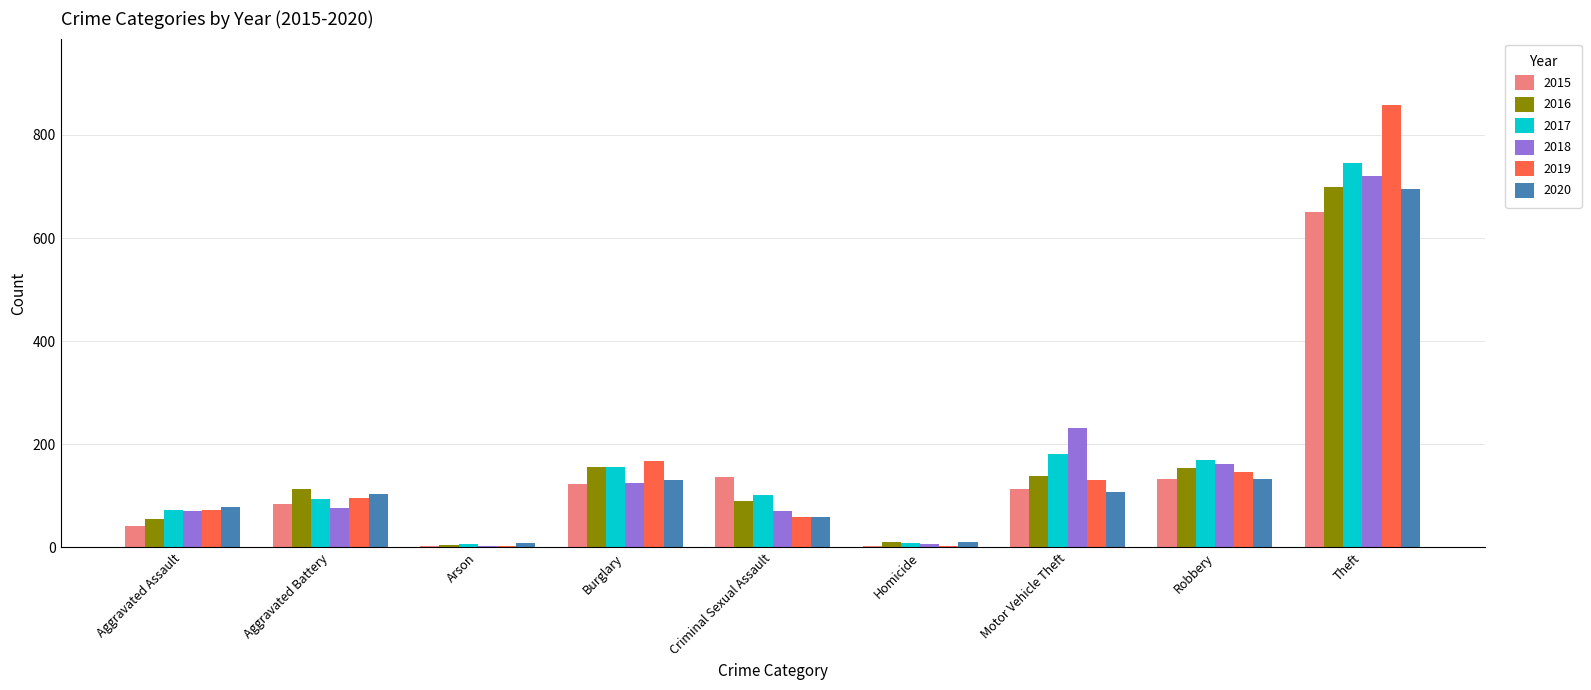

What is the sum of all 2019 values?

1535